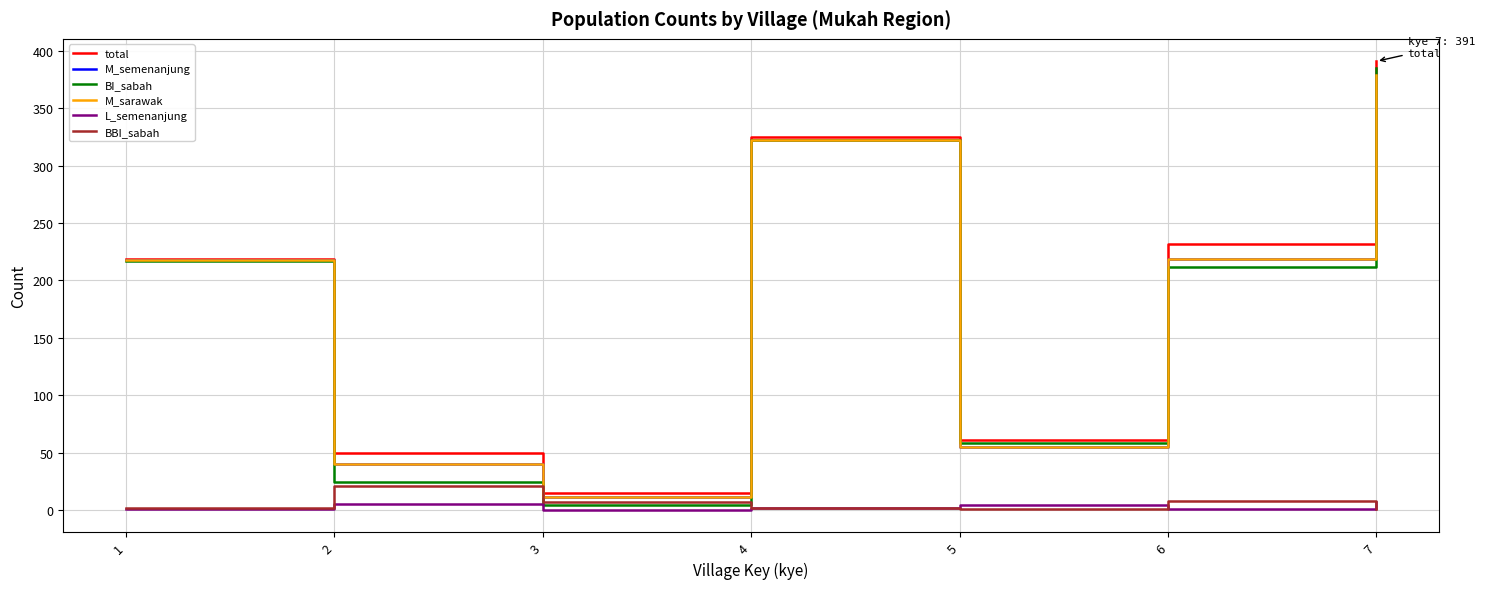

Is this an area chart (filled region under the line)?

No